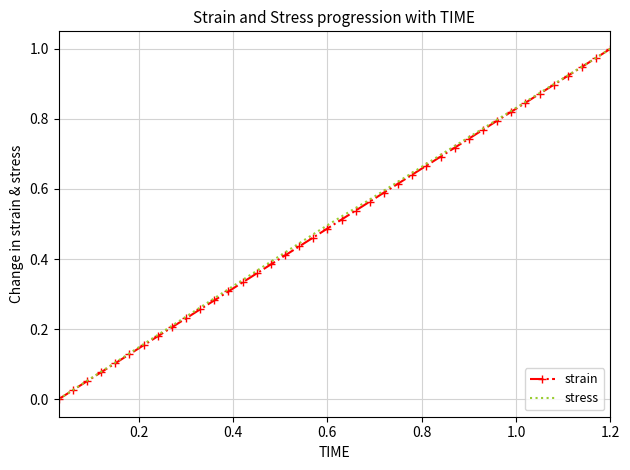

At how many categories does at least one series exceed 0?

39